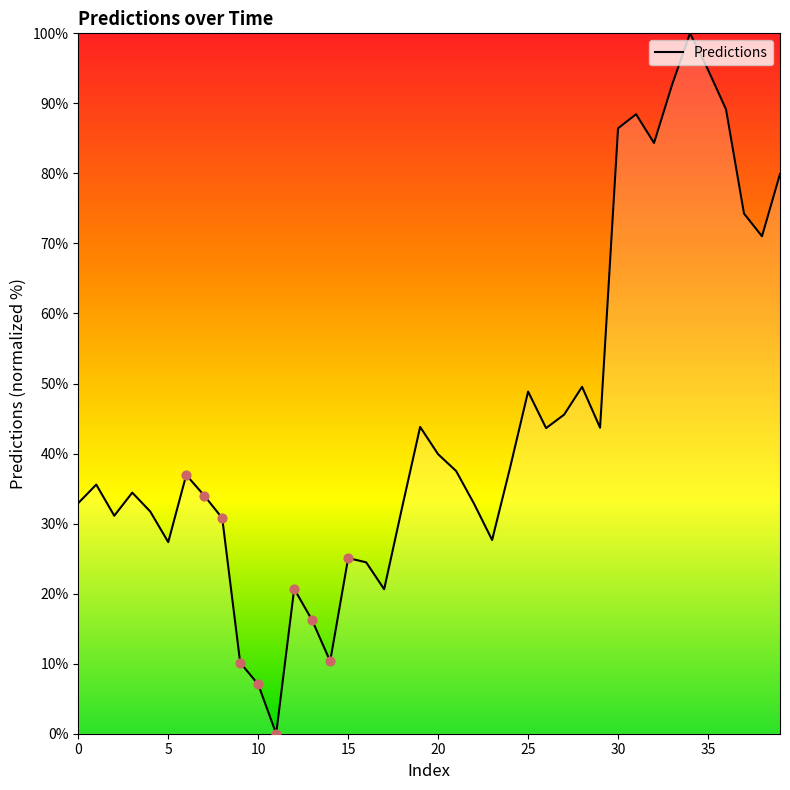

What is the difference between the maximum and minimum values?

100.0